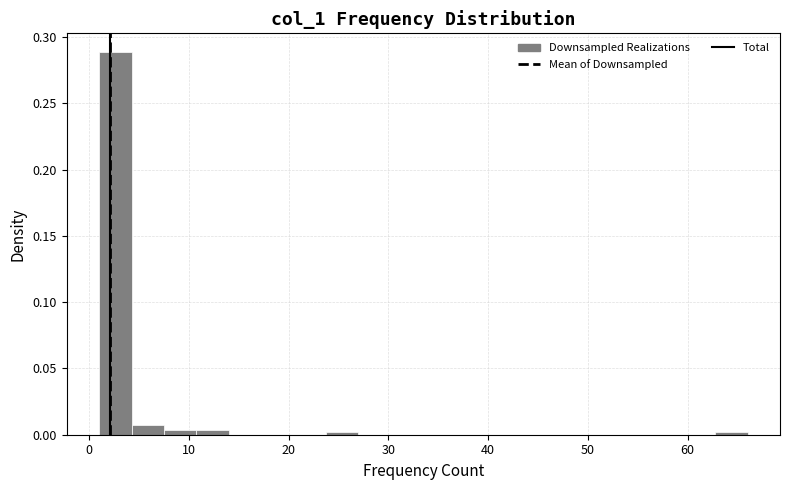

Read against the x-axis, roughly where is the centre of the tallest bar?

3